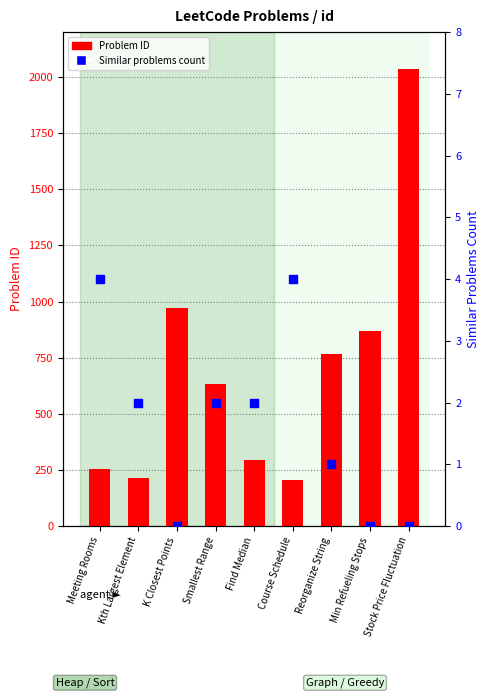

What are all the series names shown in the legend?

Problem ID, Similar problems count